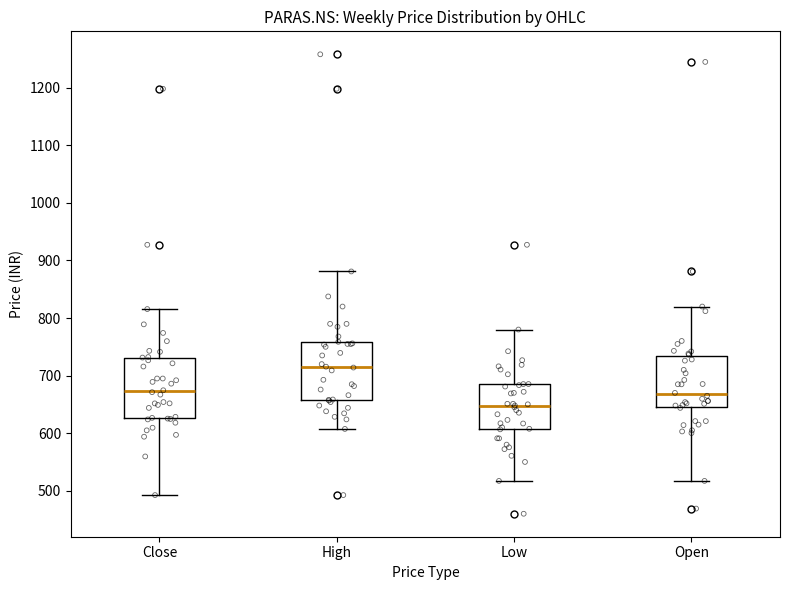

Reading left to right, read every box against the y-axis: the position of its median line, the range the box covers, and the ends of its whiskers. The values are not printed on the chart, so give them approximately, as read against the axis.

Close: median 670, box 630 to 730, whiskers 490 to 820
High: median 710, box 660 to 760, whiskers 610 to 880
Low: median 650, box 610 to 680, whiskers 520 to 780
Open: median 670, box 640 to 730, whiskers 520 to 820